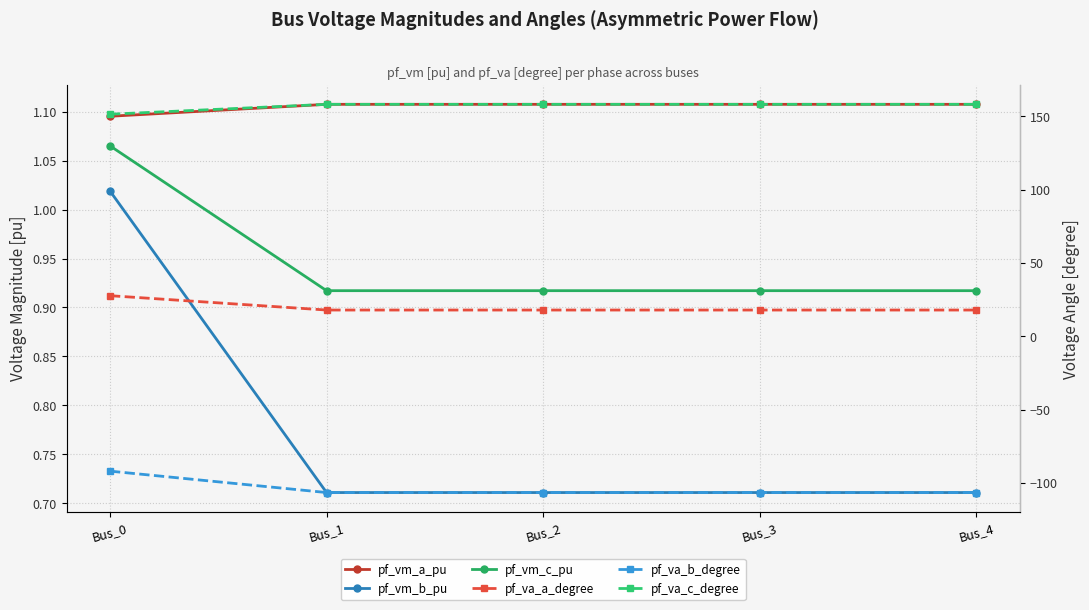

Which series changed the most between Bus_0 and Bus_3?

pf_va_b_degree